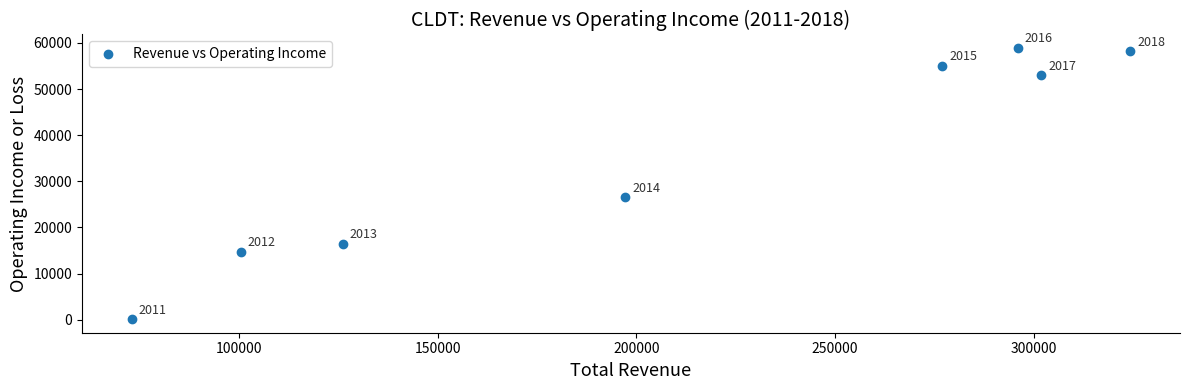

What is the range of Y values (max minus min)?

58800